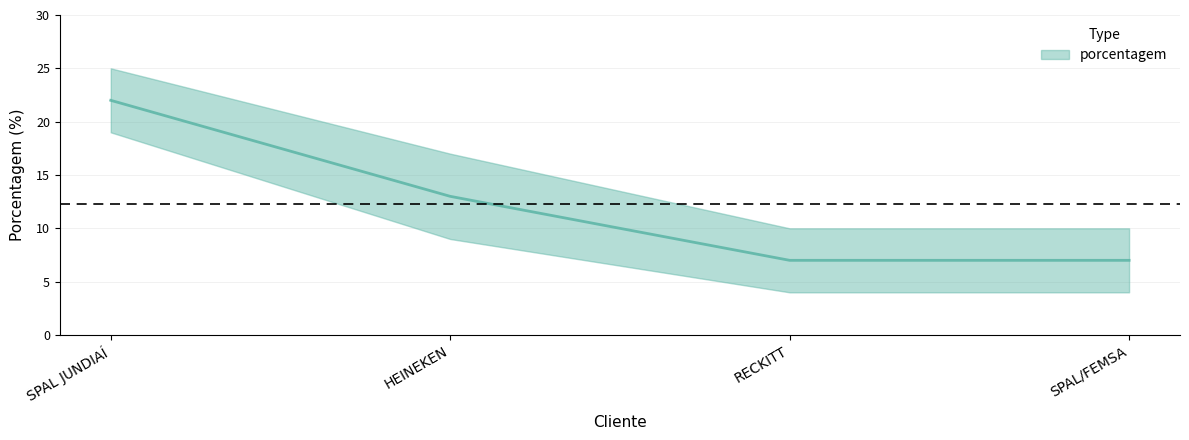

Which label corresponds to the largest value in the chart?

SPAL JUNDIAÍ